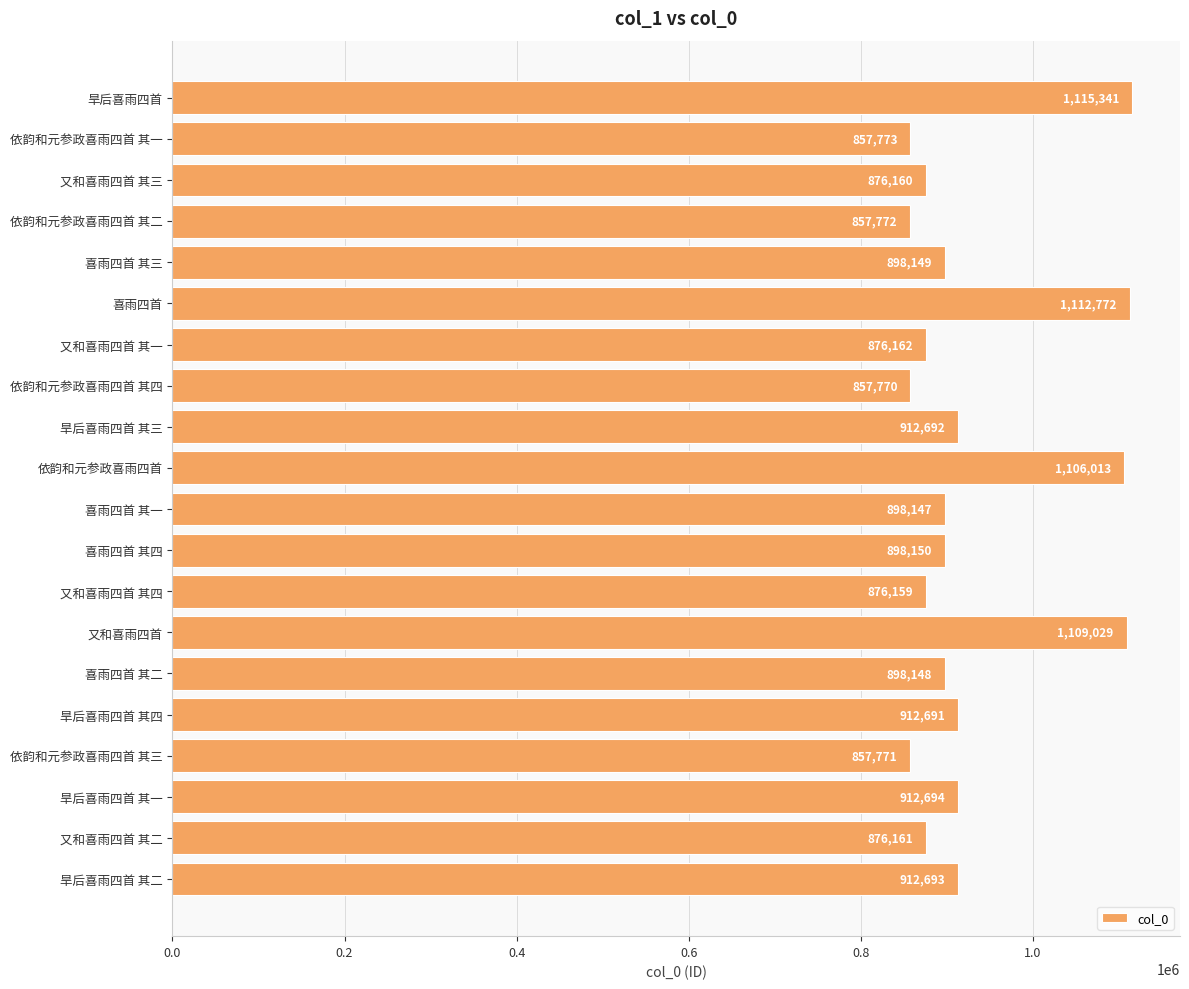

What is the approximate value at 又和喜雨四首 其四, to the nearest 100?

876200